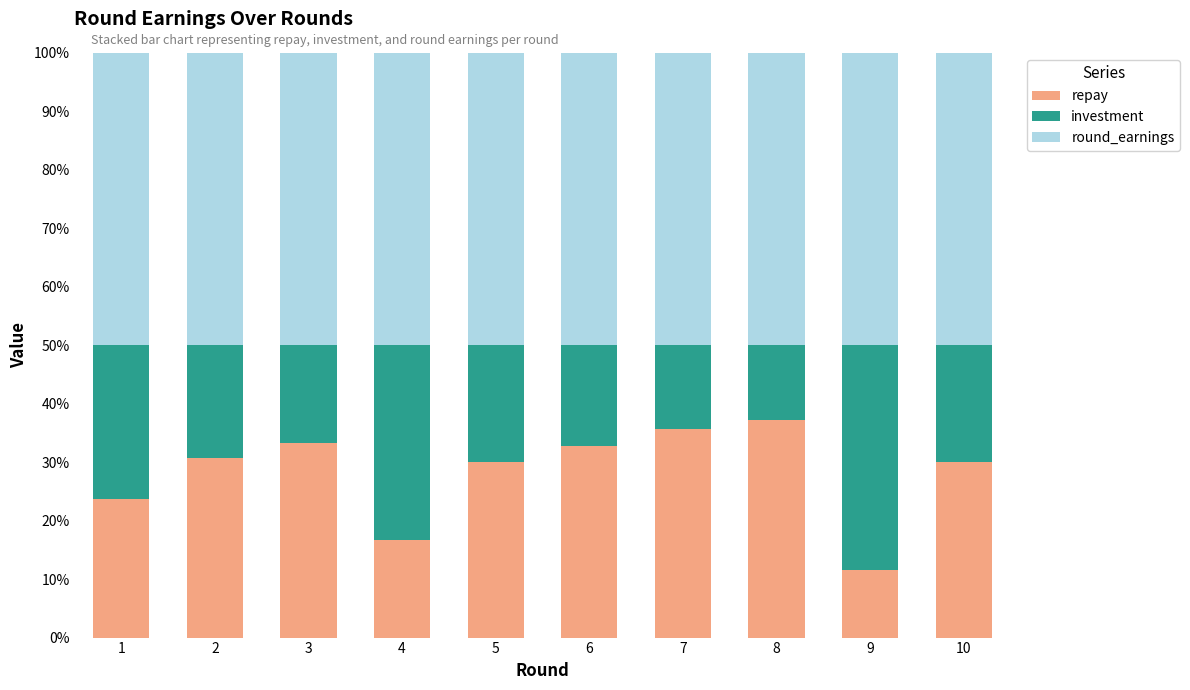

What is the total value across all series at 4?

100.0